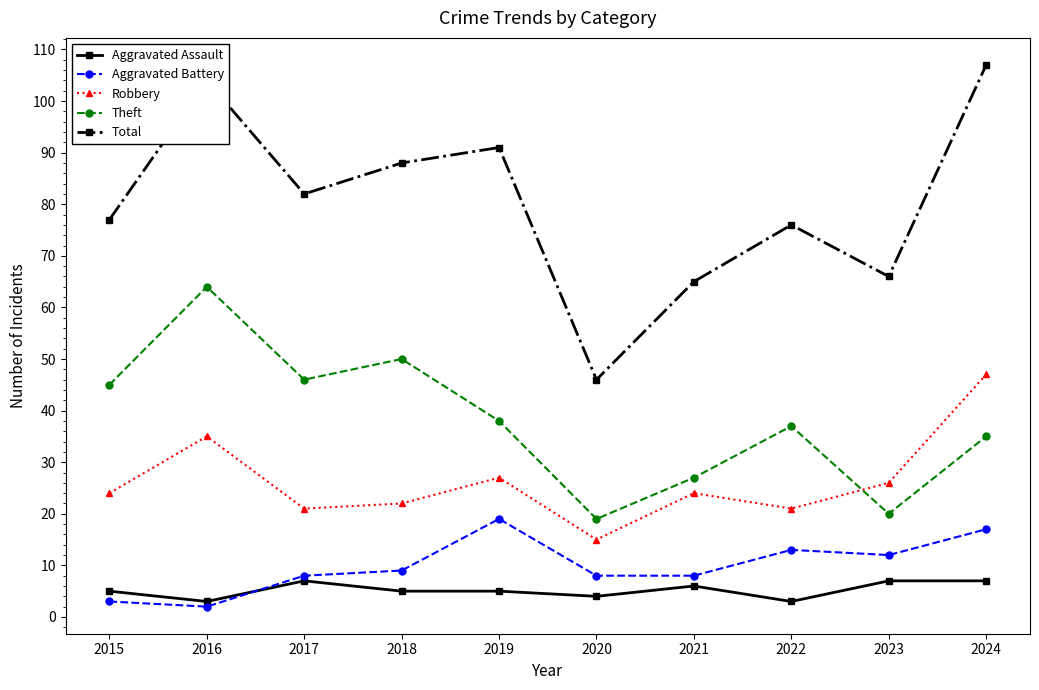

How many categories are shown in the chart?

10